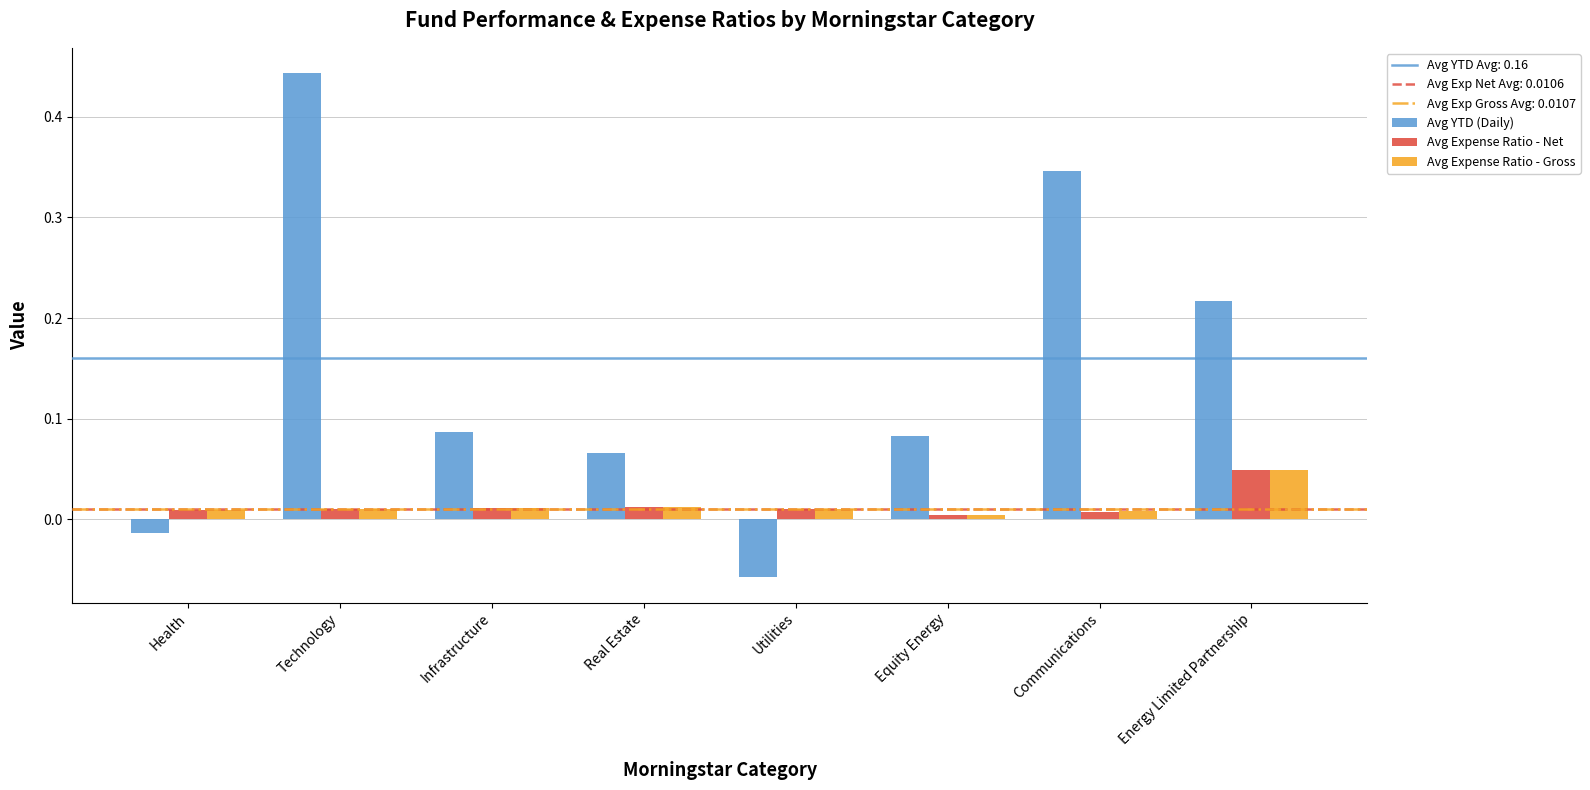

What is the difference between the maximum and minimum values in the Avg YTD (Daily) series?

0.5